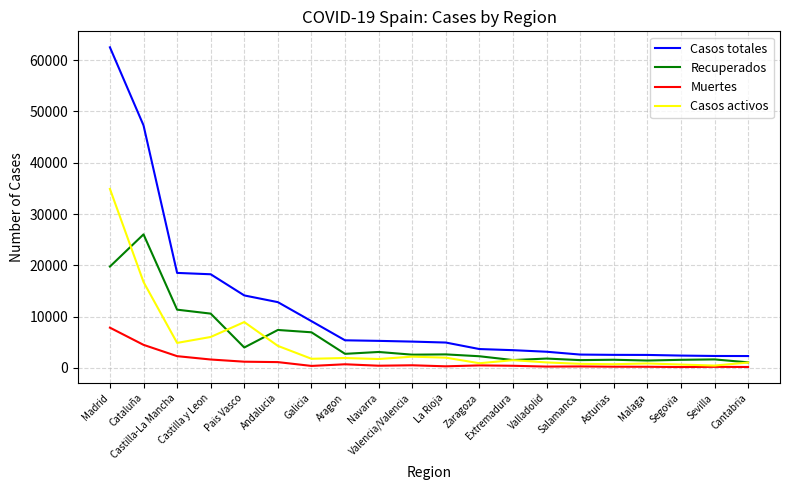

Which series has the largest total across all categories?

Casos totales